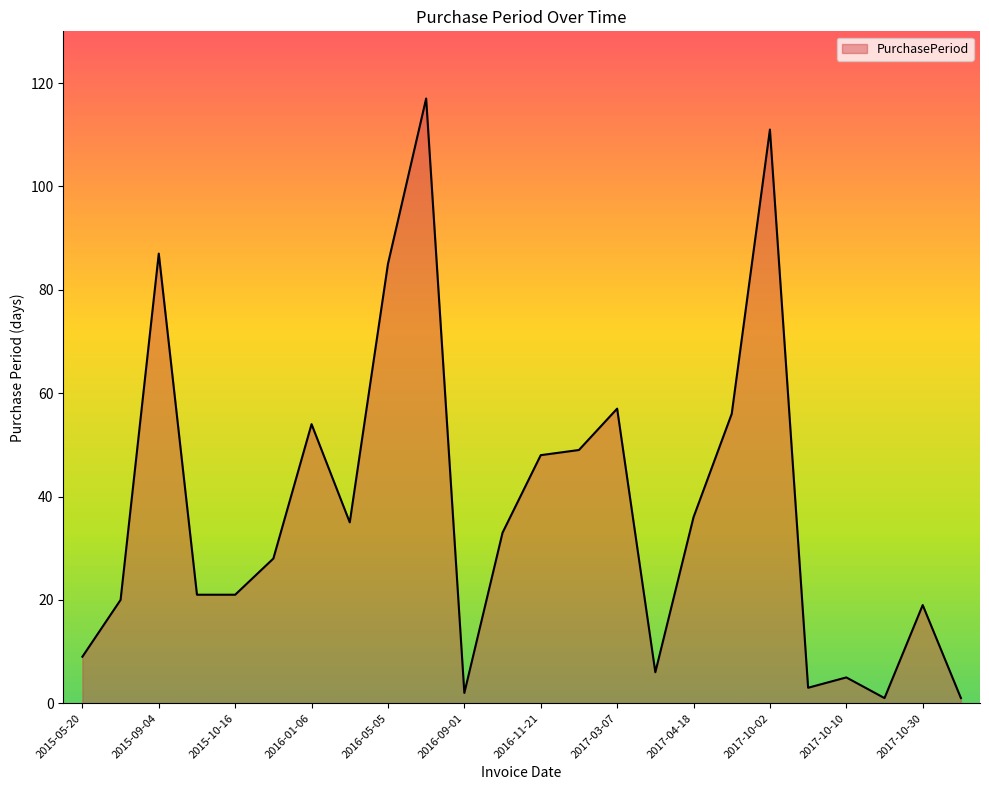

What is the difference between the maximum and minimum values?

116